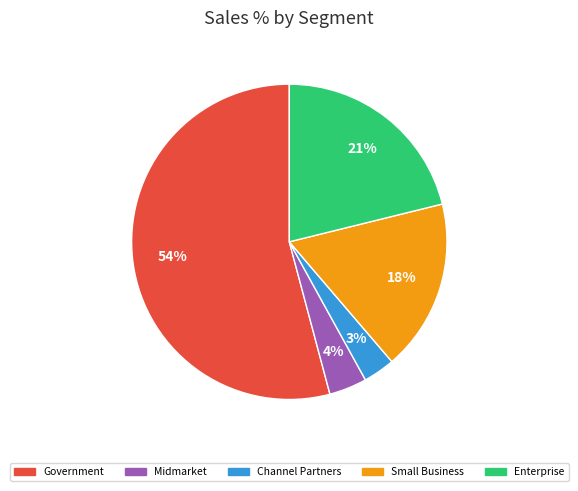

How many slices are in this pie chart?

5